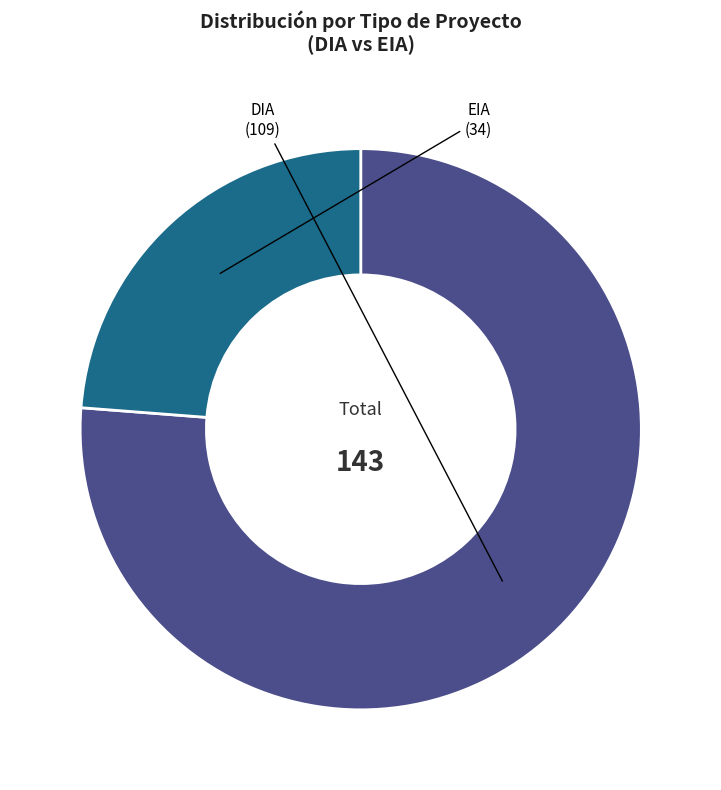

Is the sum of EIA and DIA greater than half?

Yes